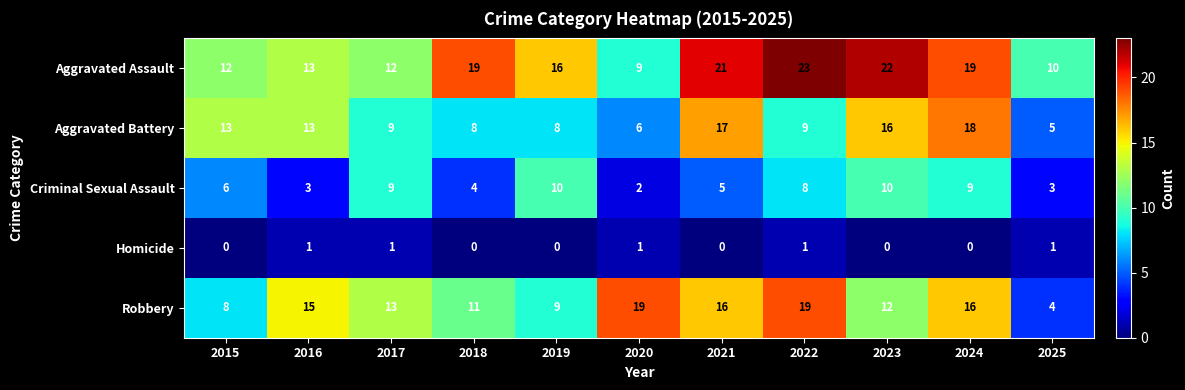

At which label does Robbery first exceed 13?

2016